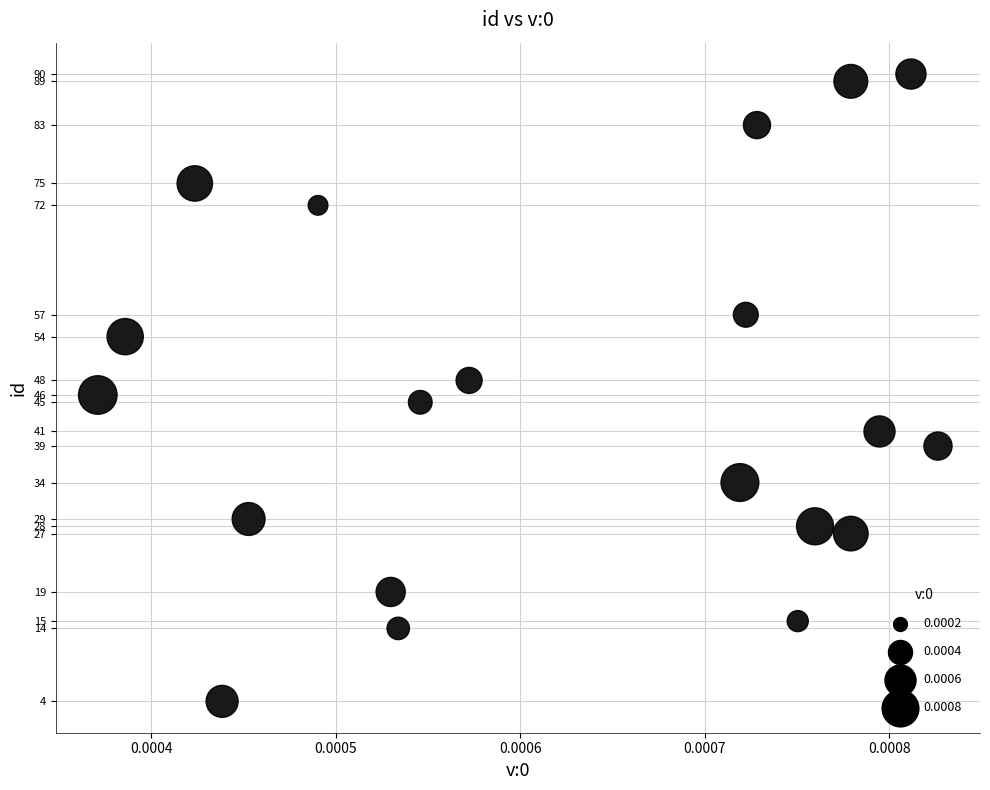

What is the range of Y values (max minus min)?

86